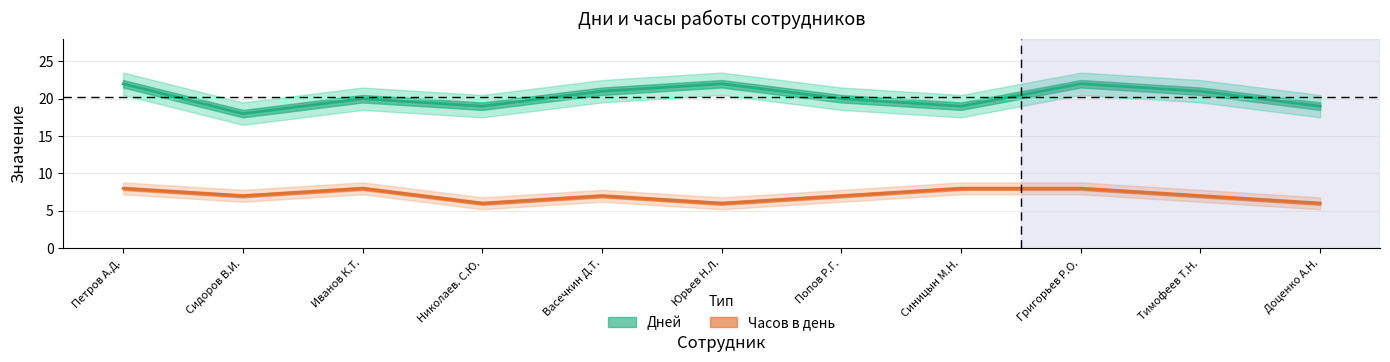

What is the label of the 5th point from the right?

Попов Р.Г.